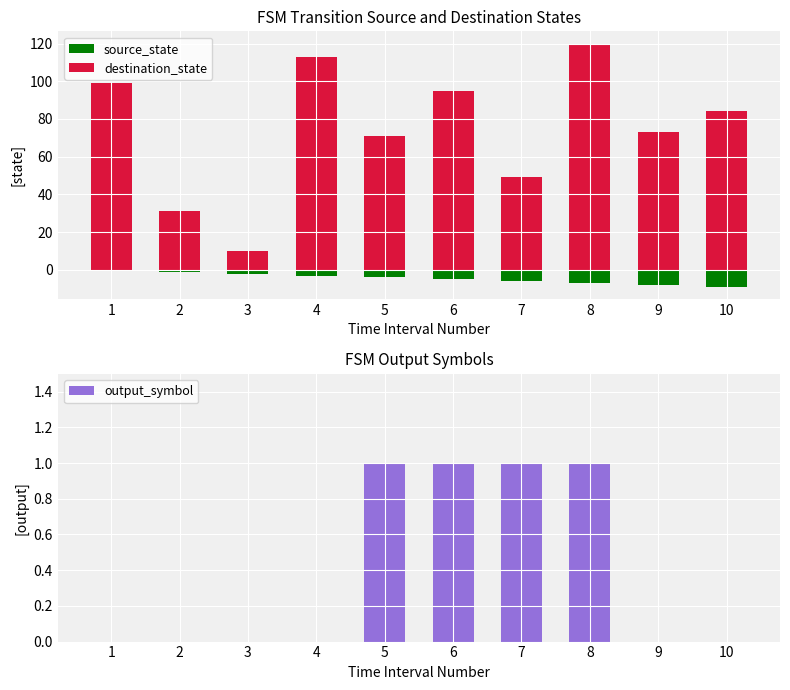

How many data points in output_symbol are above 0?

4